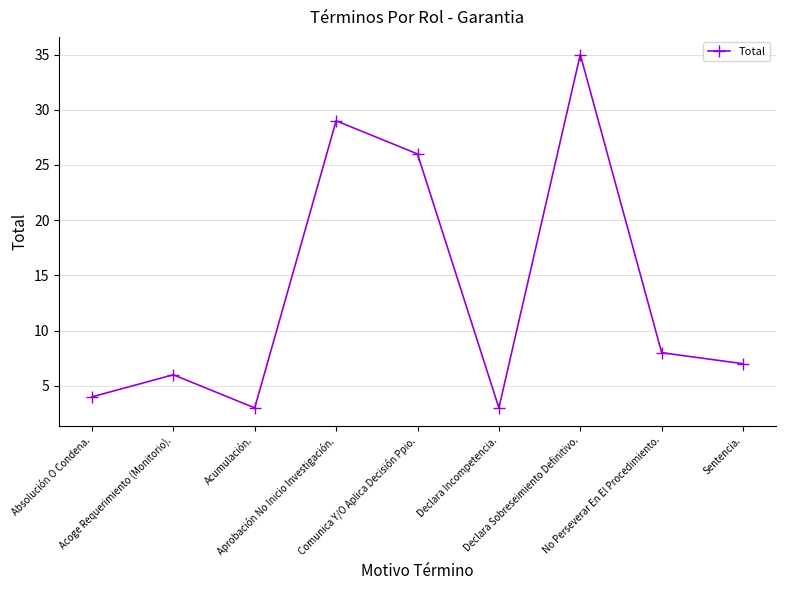

Reading left to right, transcribe all the data shown in this chart.

Absolución O Condena.=4	Acoge Requerimiento (Monitorio).=6	Acumulación.=3	Aprobación No Inicio Investigación.=29	Comunica Y/O Aplica Decisión Ppio.=26	Declara Incompetencia.=3	Declara Sobreseimiento Definitivo.=35	No Perseverar En El Procedimiento.=8	Sentencia.=7